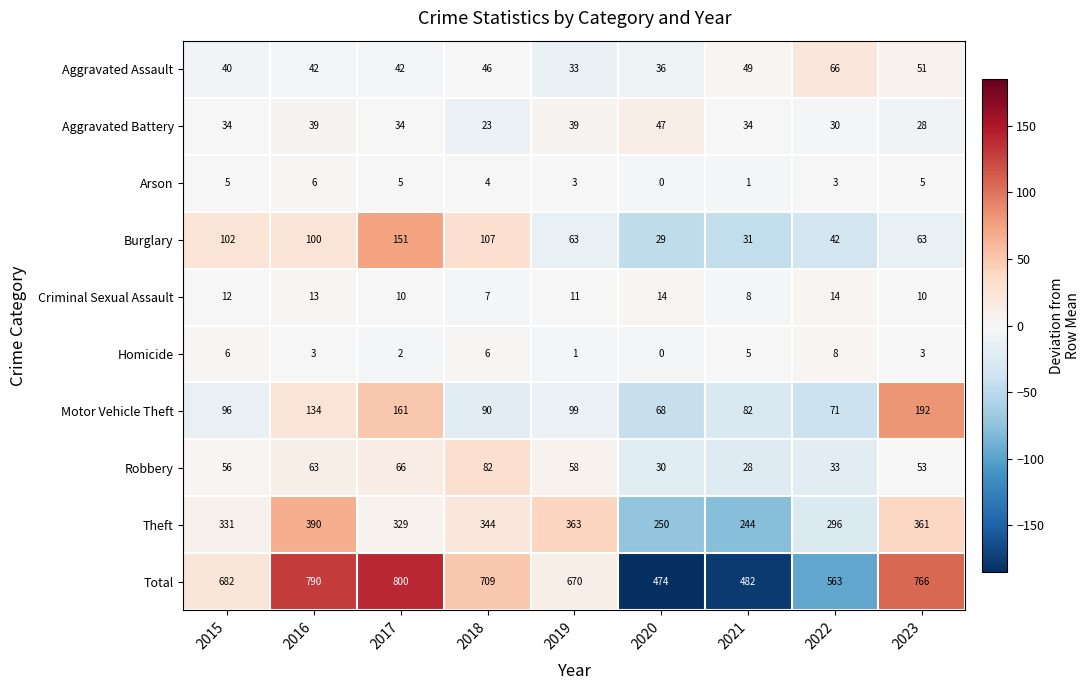

At 2019, list the series in order from smallest to largest.

Homicide, Arson, Criminal Sexual Assault, Aggravated Assault, Aggravated Battery, Robbery, Burglary, Motor Vehicle Theft, Theft, Total